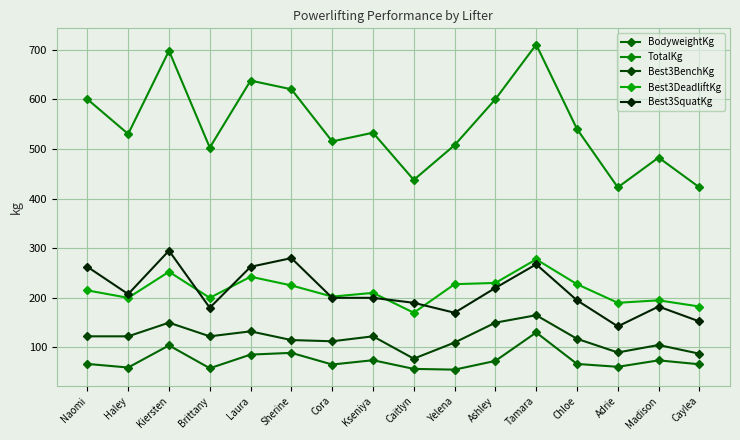

At which category is the sum across all series the highest?

Tamara